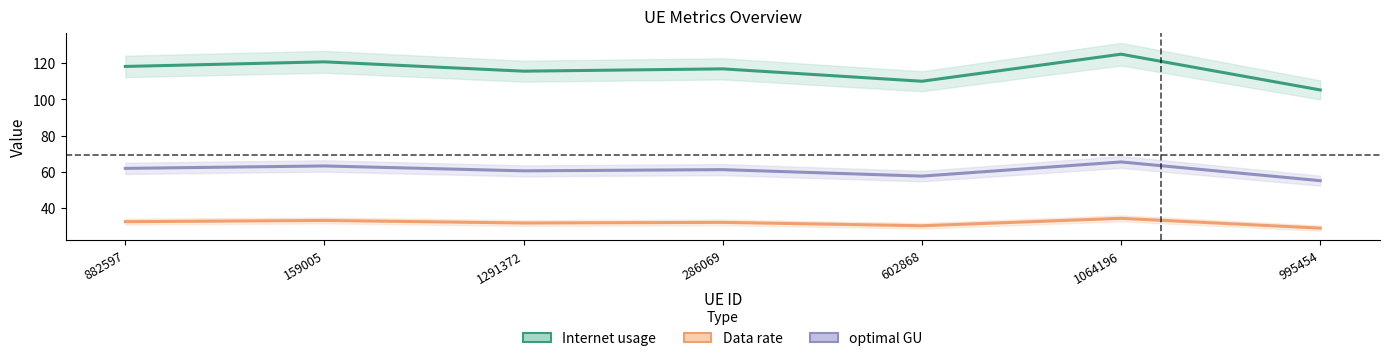

At which category does Data rate reach its first local peak?

159005